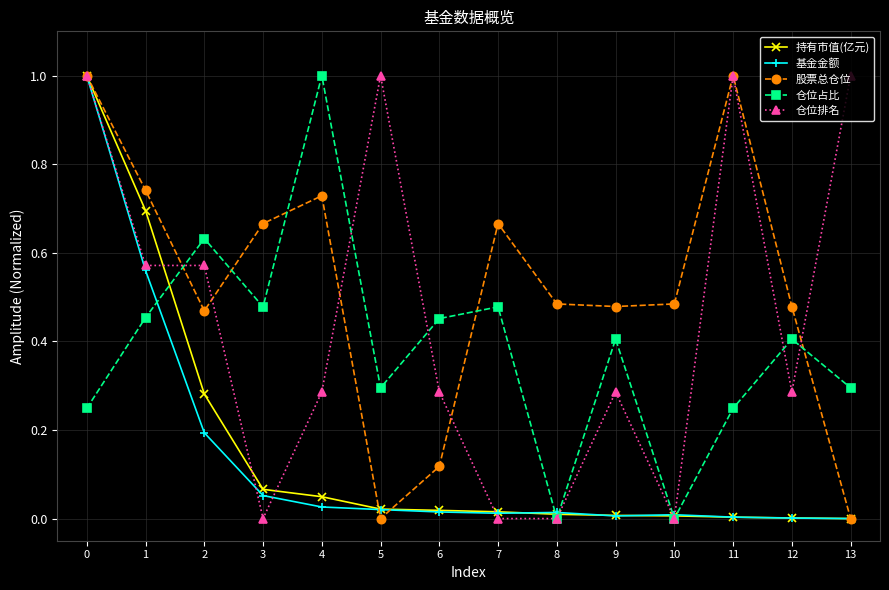

At which label does 仓位占比 reach its peak?

4